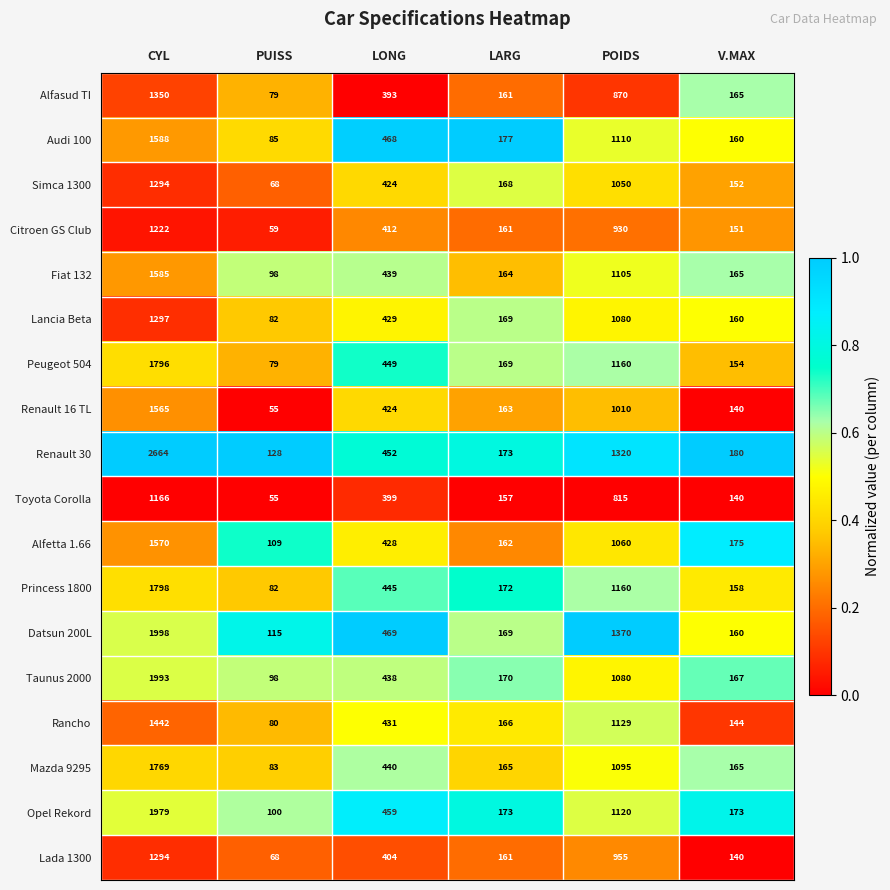

What is the average value of the Lancia Beta series?

536